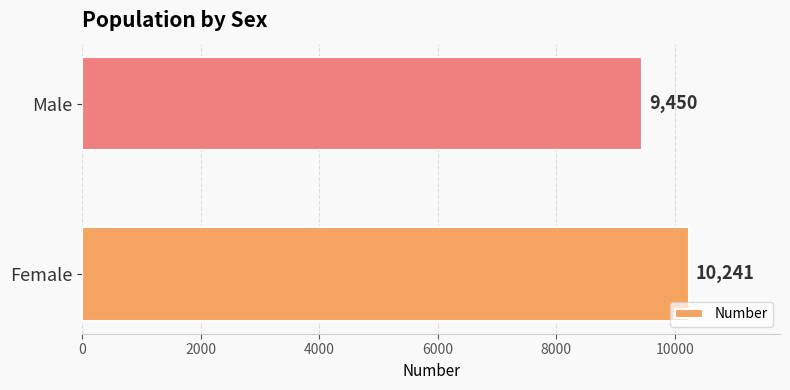

What is the change in value from Female to Male?

-791